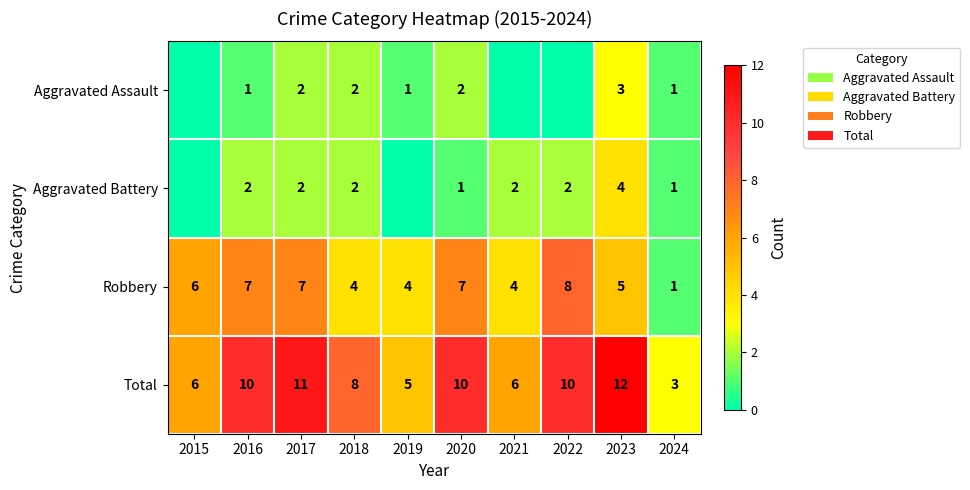

Is it true that Aggravated Battery equals 1 at 2021?

False